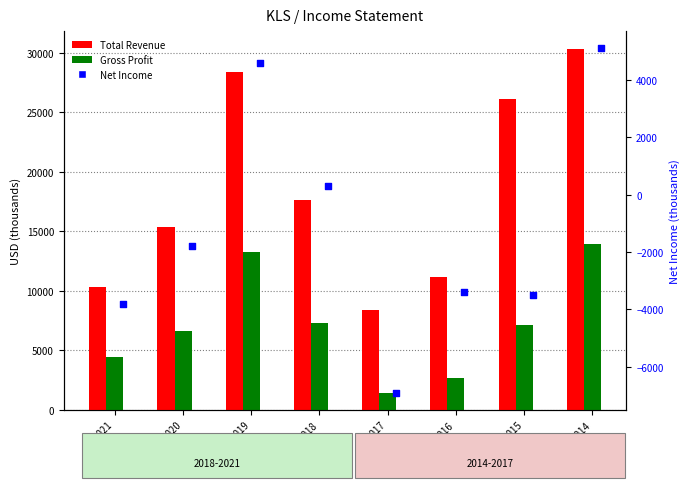

Which series has the largest total across all categories?

Total Revenue